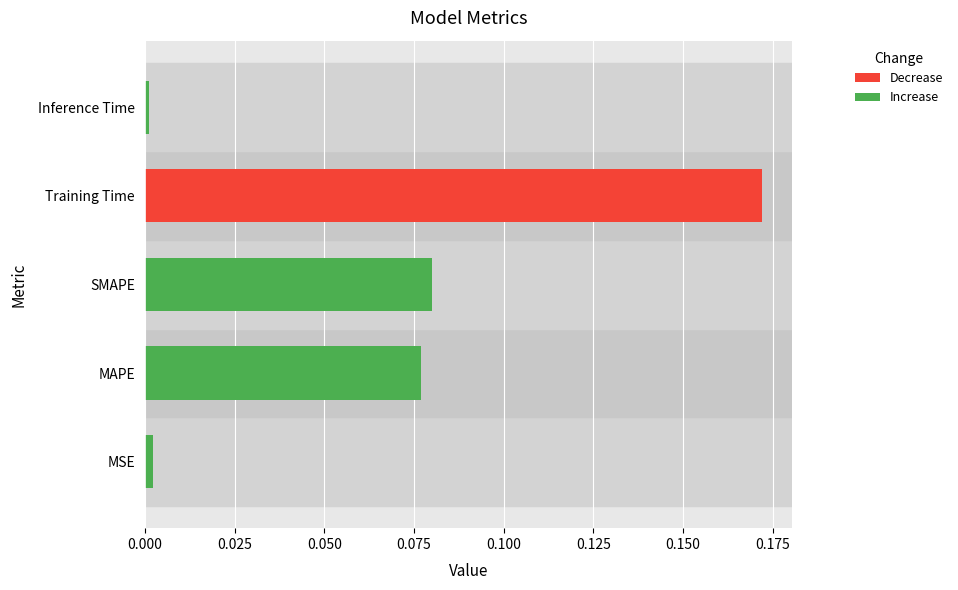

Which category has the highest value across all series?

Training Time